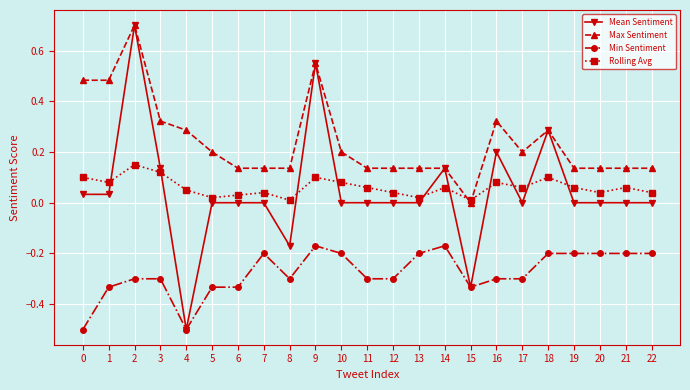

The Min Sentiment series shows -0.1 at 5. True or false?

False